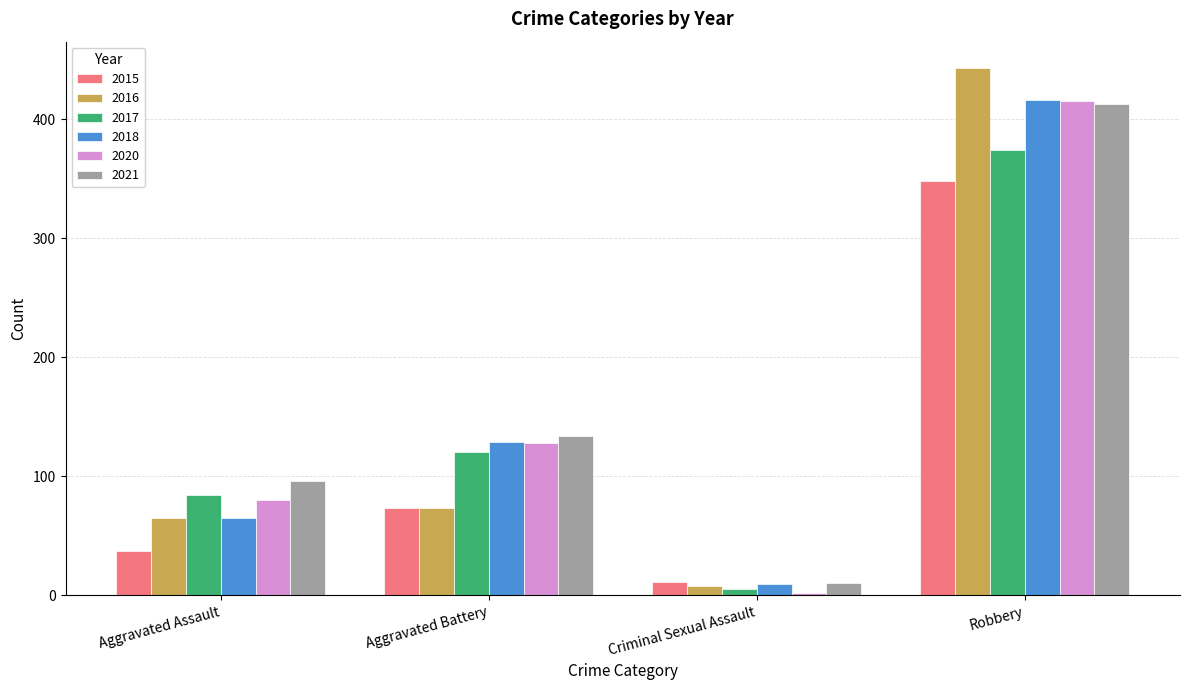

At which label is 2015 closest to 179?

Aggravated Battery